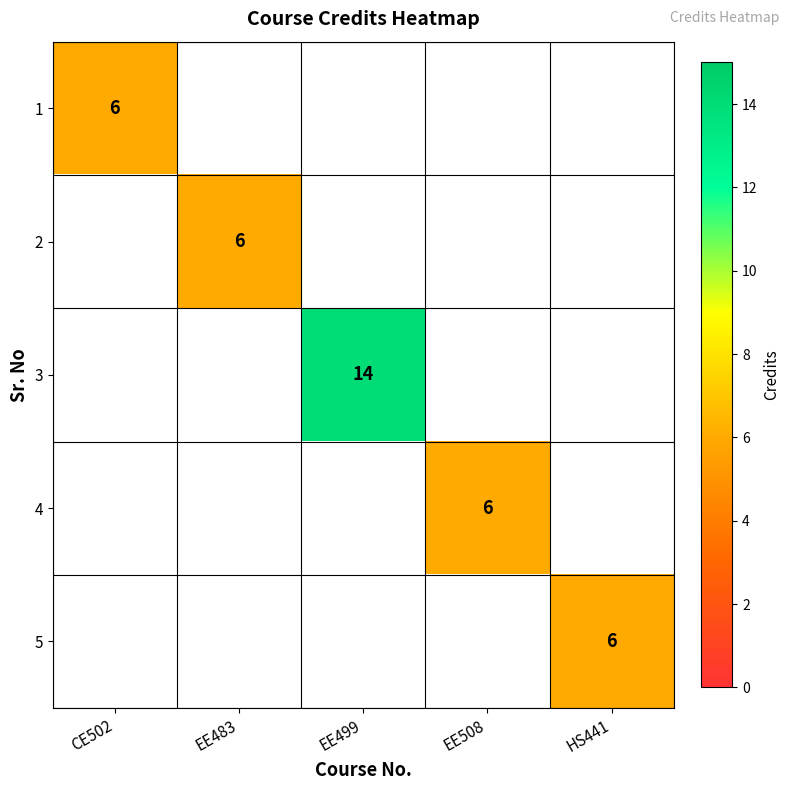

Between EE508 and EE483, which is larger?

EE483